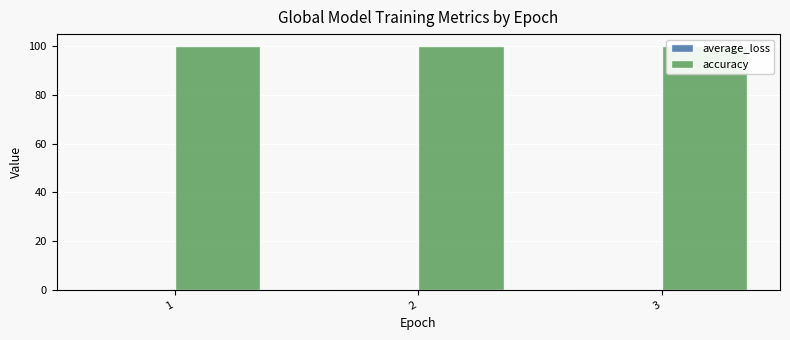

What is the spread (max minus min) of values at 1?

99.6